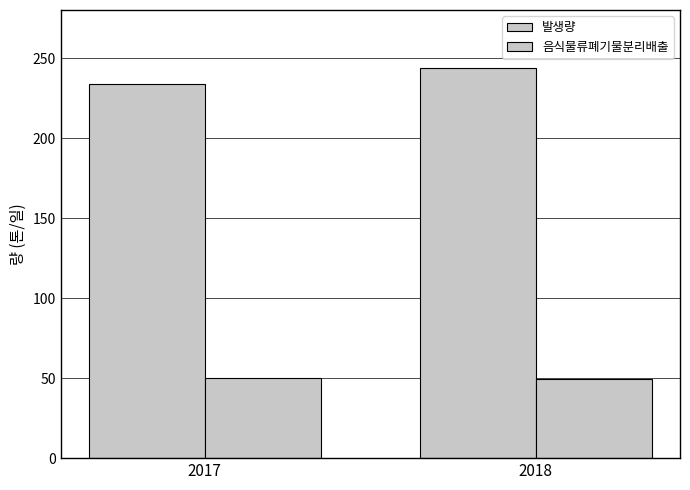

What is the average value of the 발생량 series?

238.7